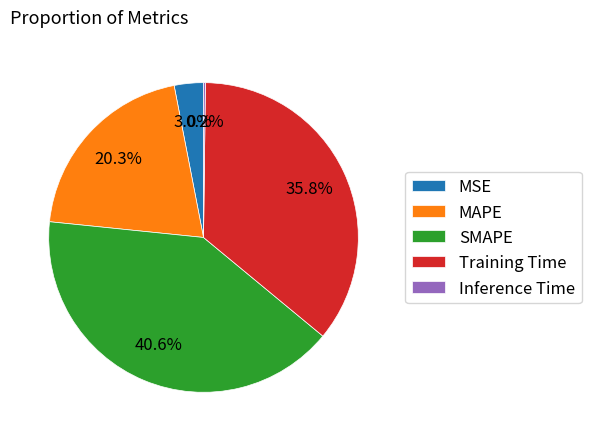

Is there a majority slice in this chart?

No